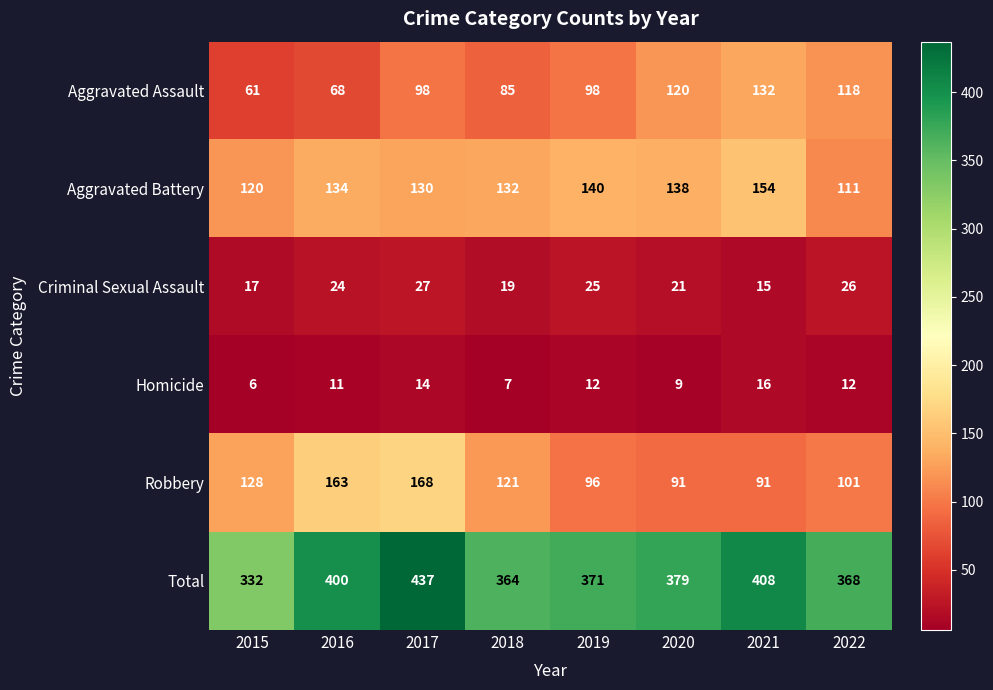

Count the Homicide values in the range 9 to 14.

5